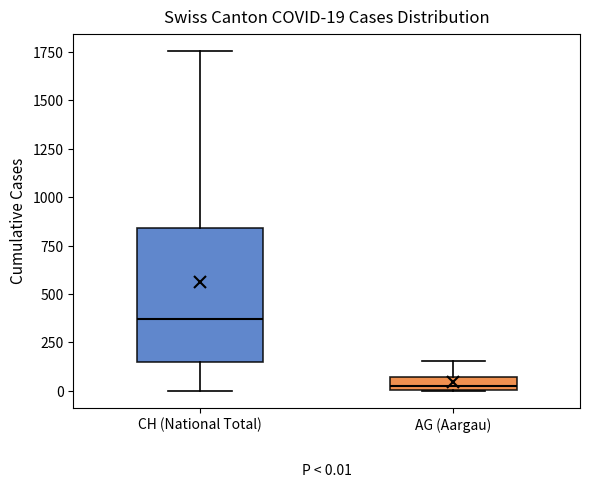

Comparing the boxes themselves (not the whiskers), which one is the tallest?

CH (National Total)